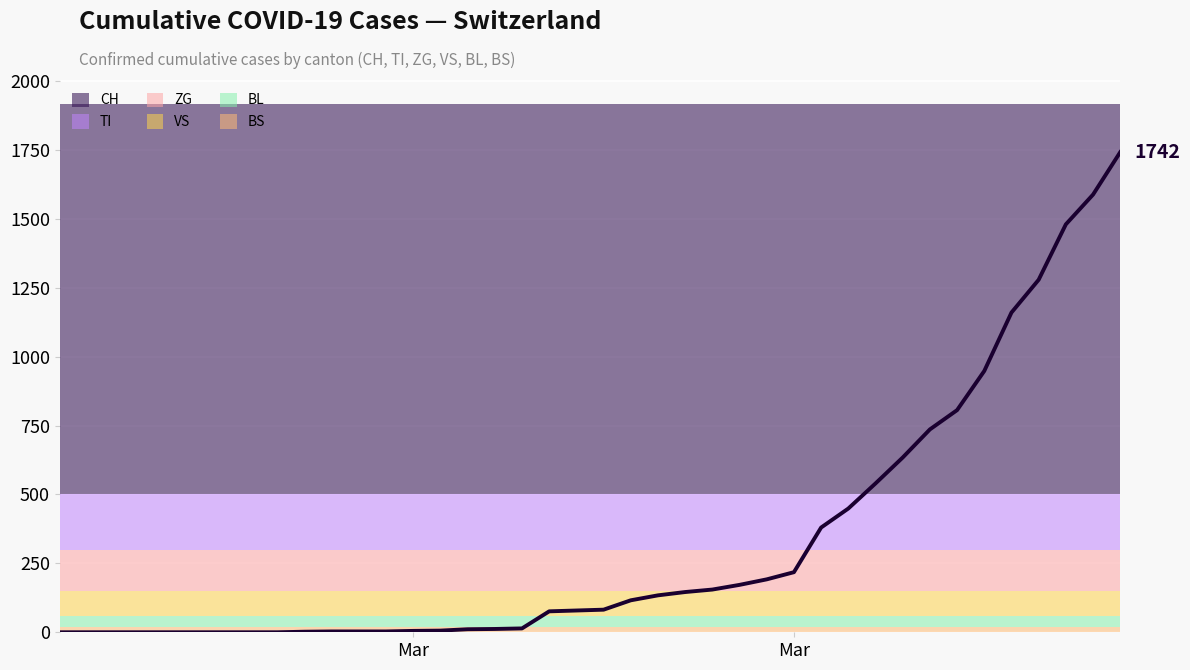

What is the greatest value displayed?

1742